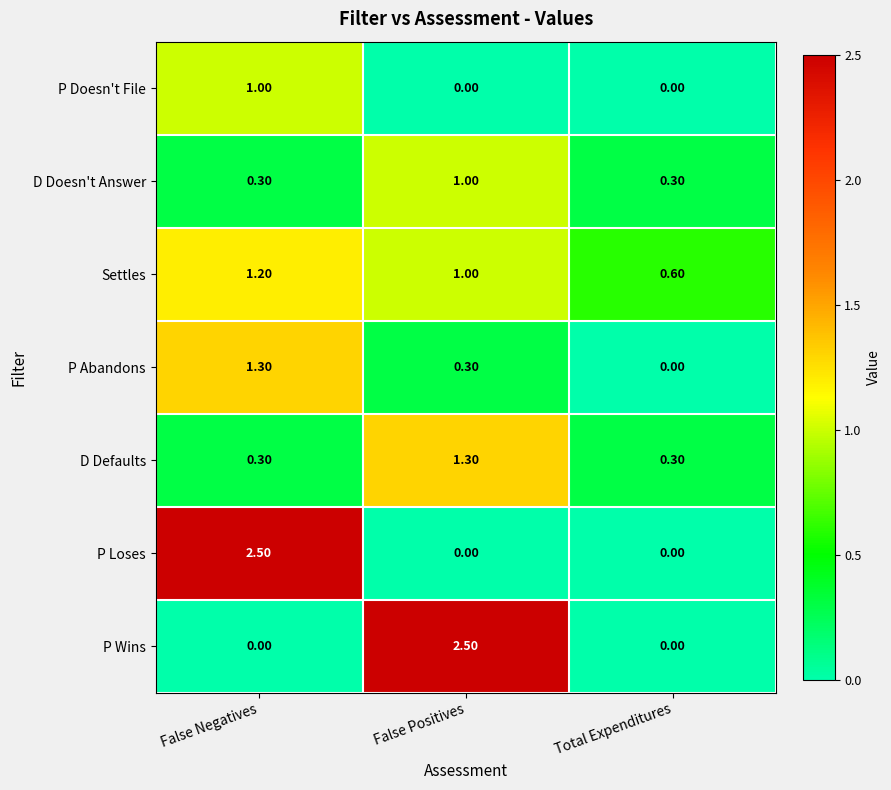

At which category is the sum across all series the highest?

False Negatives